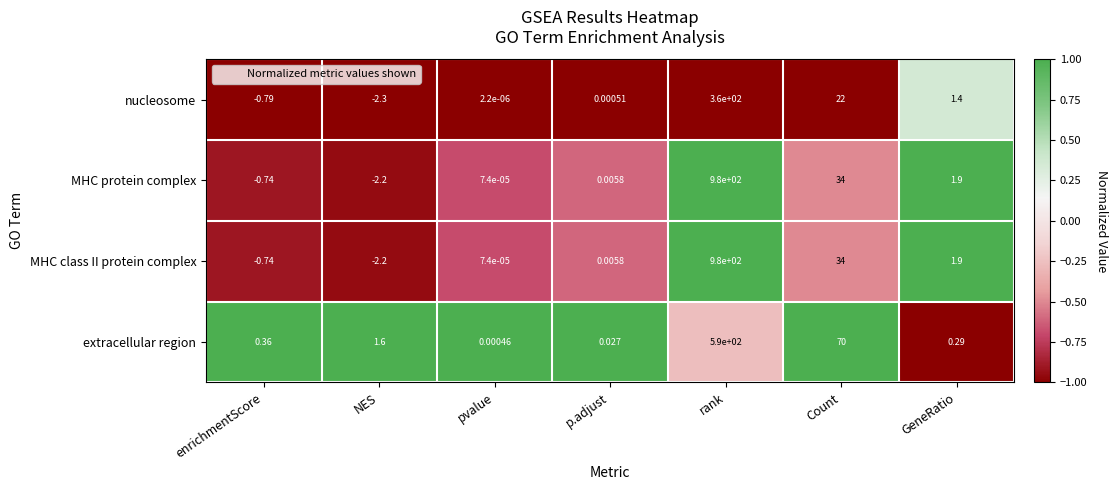

At which category is the sum across all series the highest?

rank